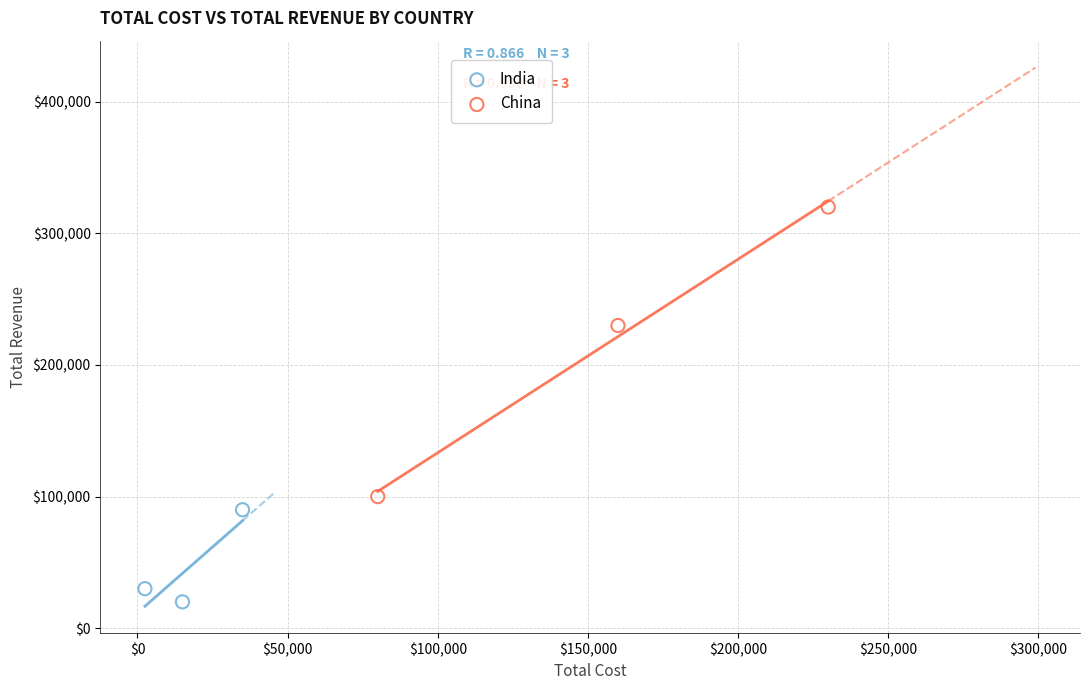

Which series contains the highest Y value?

China